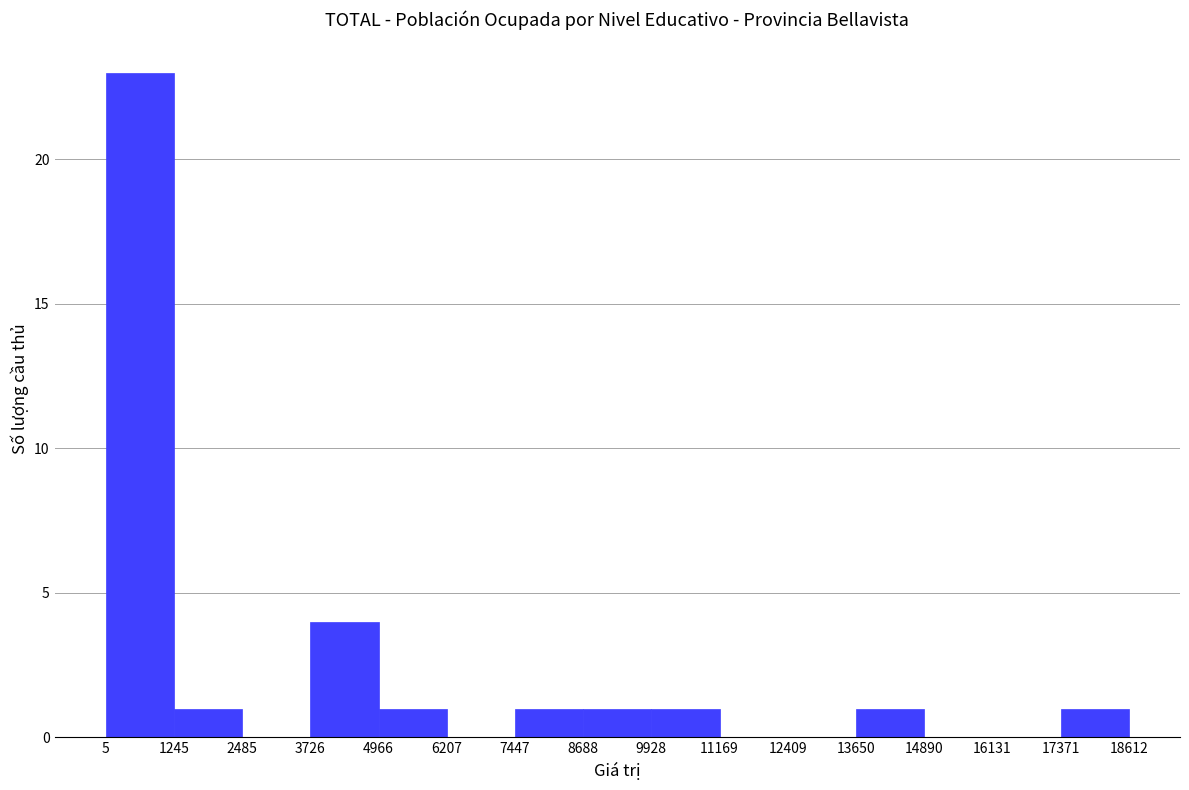

How tall is the bar that spans 3726 to 4966 on the x-axis? The values are not printed on the chart, so give them approximately, as read against the axis.

4